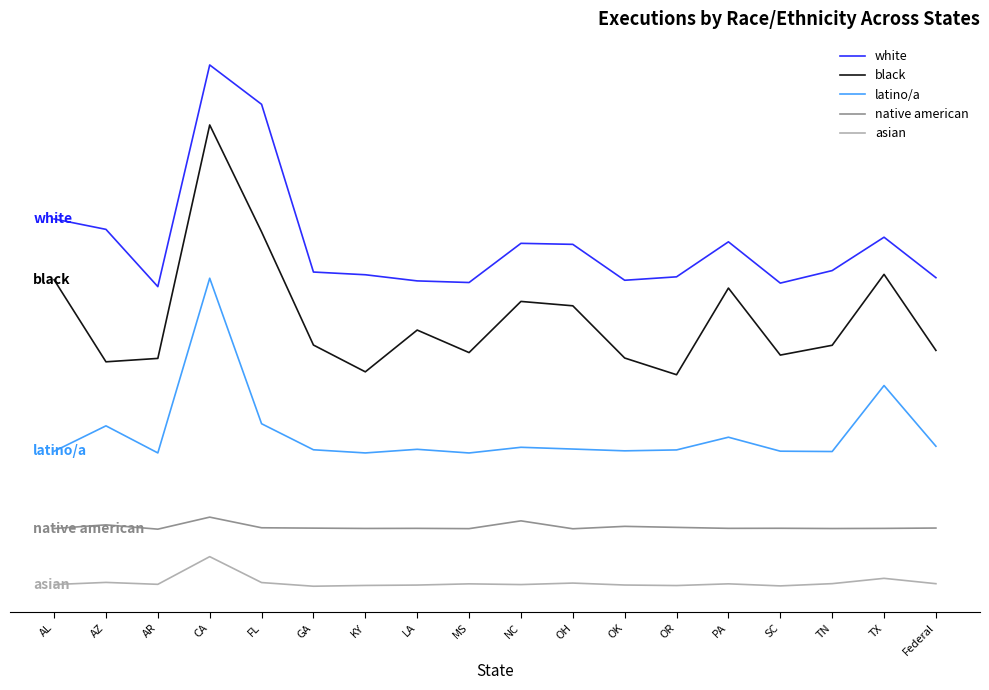

Reading left to right, transcribe all the data shown in this chart.

white: AL=87.3	AZ=76.3	AR=15.7	CA=250.2	FL=208.5	GA=31.2	KY=28.3	LA=21.8	MS=20.1	NC=61.5	OH=60.4	OK=22.5	OR=26.1	PA=63.1	SC=19.5	TN=32.7	TX=68.0	Federal=25.2
black: AL=23.0	AZ=-63.8	AR=-60.2	CA=186.7	FL=73.6	GA=-46.0	KY=-74.4	LA=-30.2	MS=-54.0	NC=0.1	OH=-4.5	OK=-59.8	OR=-77.4	PA=14.2	SC=-56.7	TN=-46.3	TX=28.7	Federal=-51.7
latino/a: AL=-158.4	AZ=-131.5	AR=-160.1	CA=24.6	FL=-129.3	GA=-156.8	KY=-160.1	LA=-156.3	MS=-160.2	NC=-154.2	OH=-156.0	OK=-157.9	OR=-157.0	PA=-143.5	SC=-158.3	TN=-158.6	TX=-88.9	Federal=-153.1
native american: AL=-240.1	AZ=-236.2	AR=-240.7	CA=-228.0	FL=-239.3	GA=-239.7	KY=-240.0	LA=-239.9	MS=-240.2	NC=-232.0	OH=-240.3	OK=-237.8	OR=-238.9	PA=-239.9	SC=-239.8	TN=-240.1	TX=-239.9	Federal=-239.6
asian: AL=-299.3	AZ=-297.1	AR=-299.1	CA=-269.8	FL=-297.2	GA=-301.1	KY=-300.3	LA=-299.9	MS=-298.6	NC=-299.3	OH=-297.8	OK=-299.8	OR=-300.4	PA=-298.6	SC=-300.7	TN=-298.4	TX=-292.8	Federal=-298.4